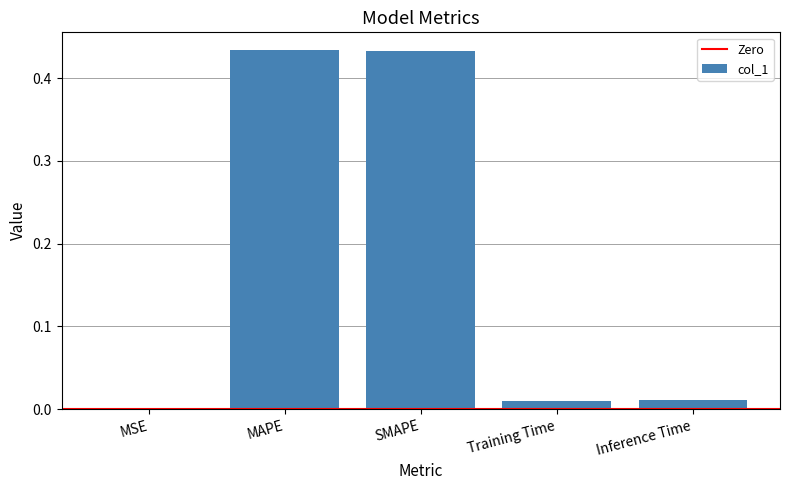

True or false: the data shows 0.6 at SMAPE.

False